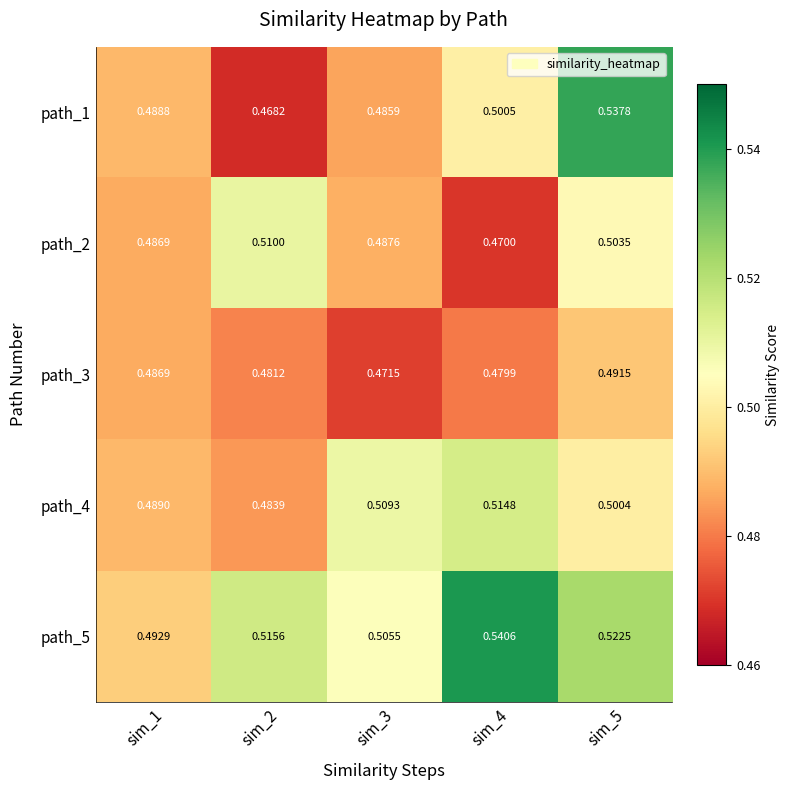

Is the value of path_3 at sim_1 greater than the value of path_1 at sim_2?

Yes